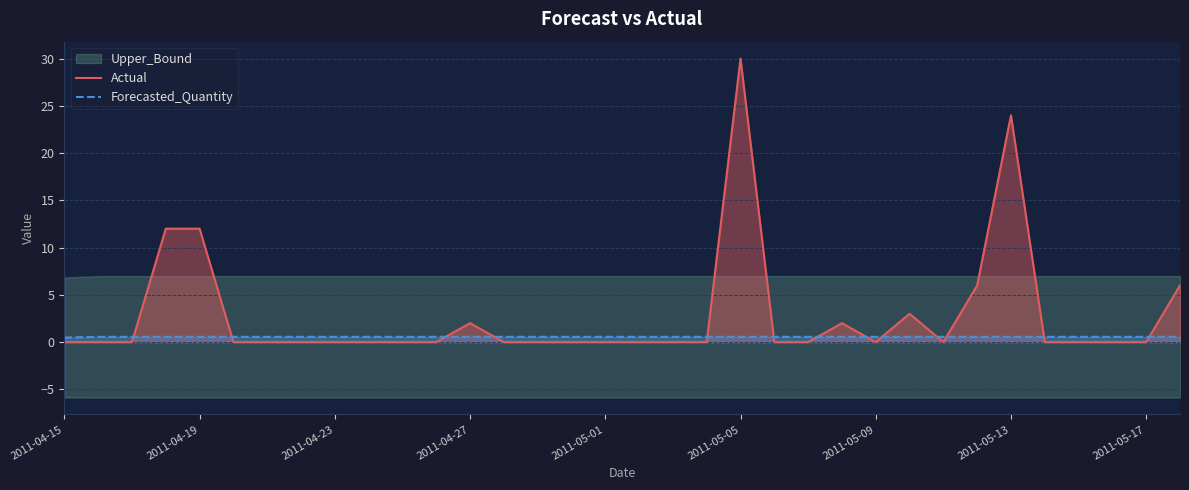

How many intersections are there between Forecasted_Quantity and Actual?

13